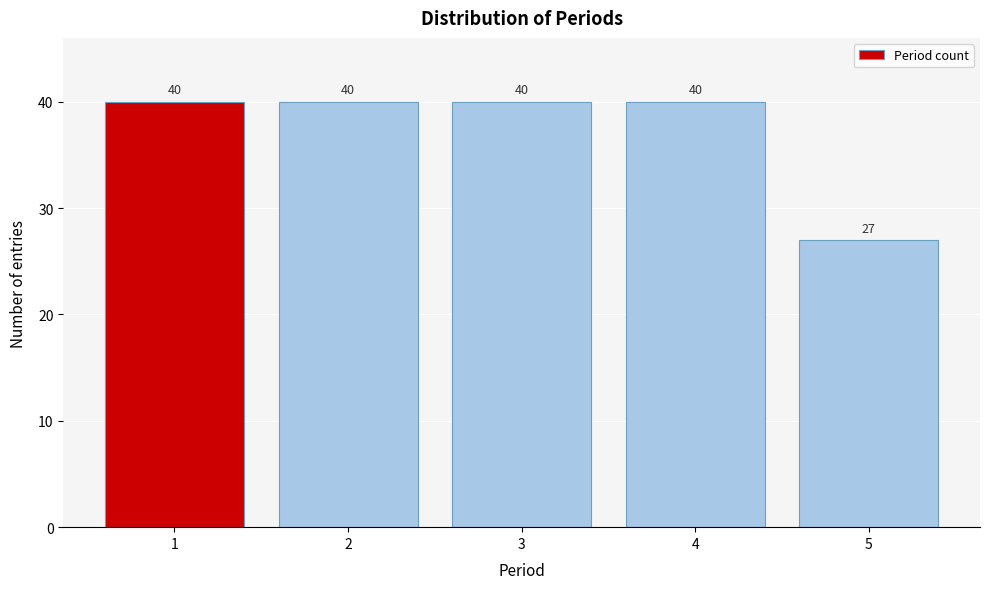

Reading left to right, list all the values displayed in this chart.

40	40	40	40	27